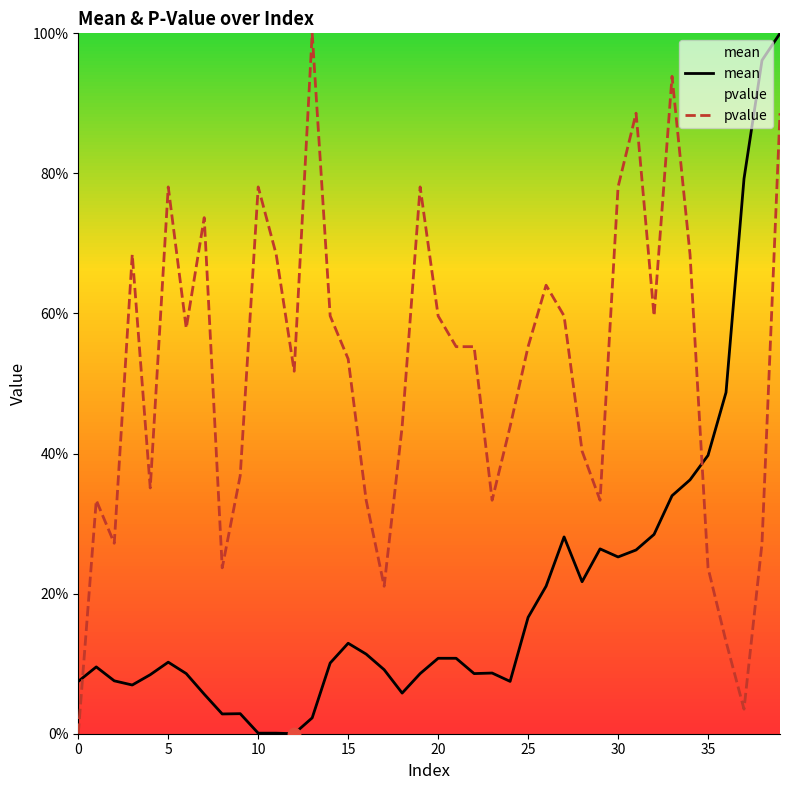

Which series reaches the minimum Y coordinate?

mean